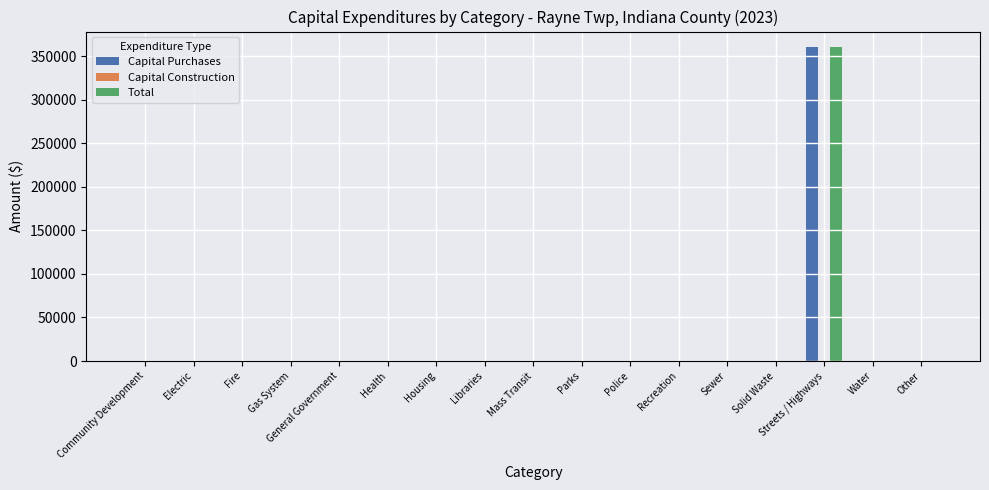

What is the highest value of the Capital Purchases series?

360081